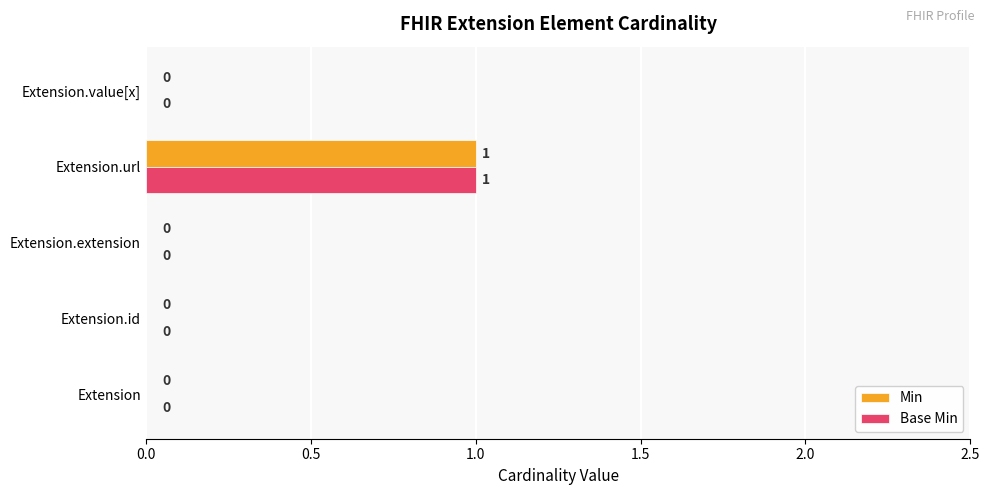

At which category is the sum across all series the highest?

Extension.url